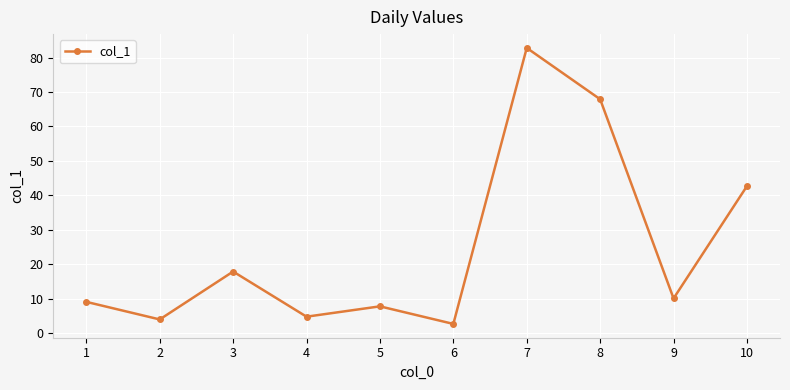

Does the chart have visible grid lines?

Yes